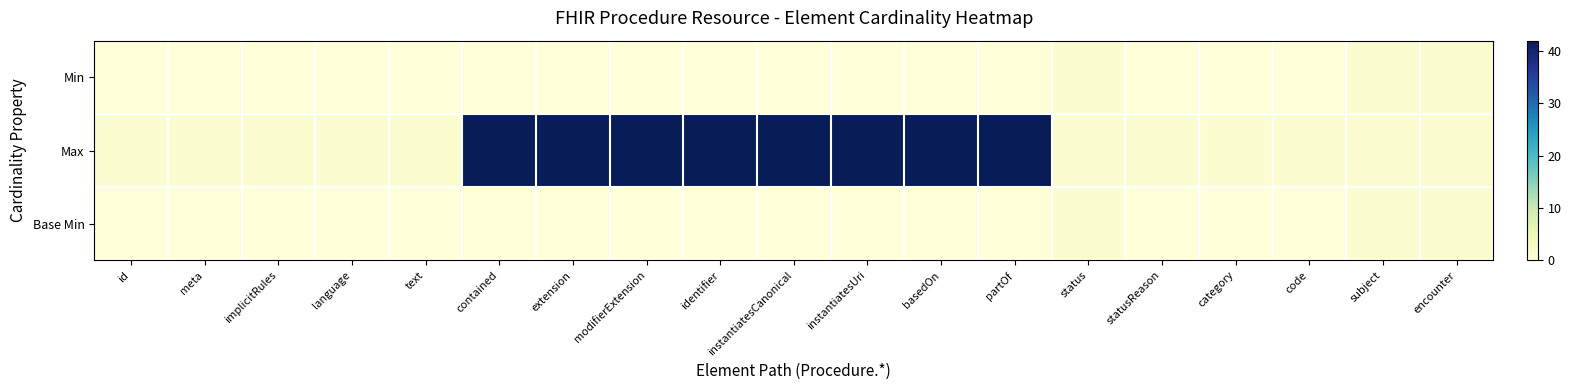

Which category has the highest value across all series?

contained